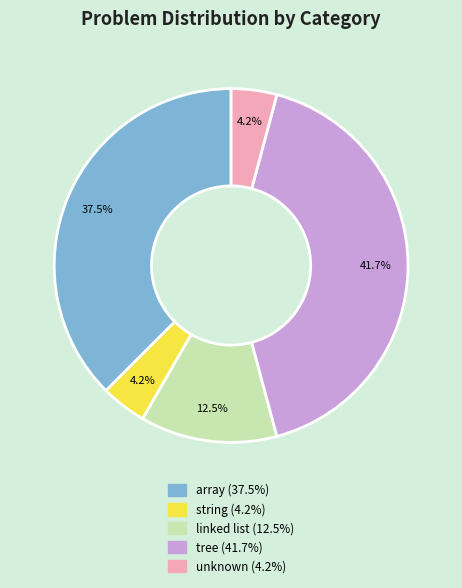

Is there a majority slice in this chart?

No